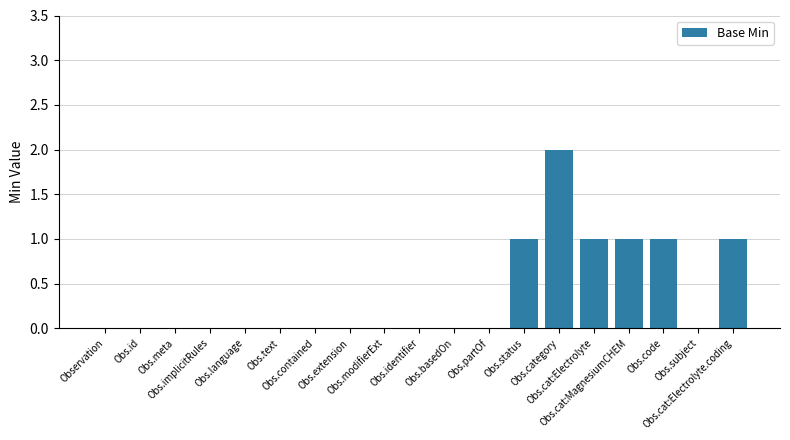

What is the sum of all values?

7